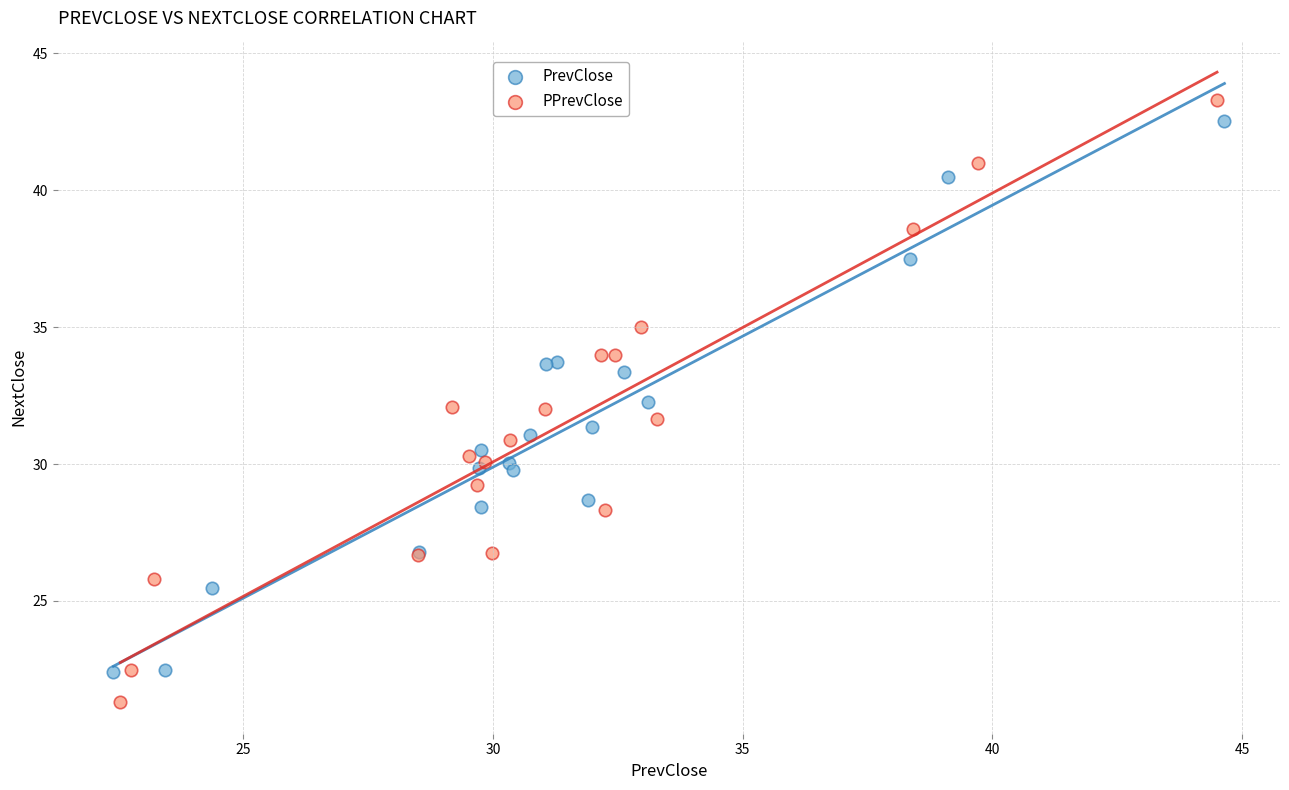

Which series reaches the minimum Y coordinate?

PPrevClose